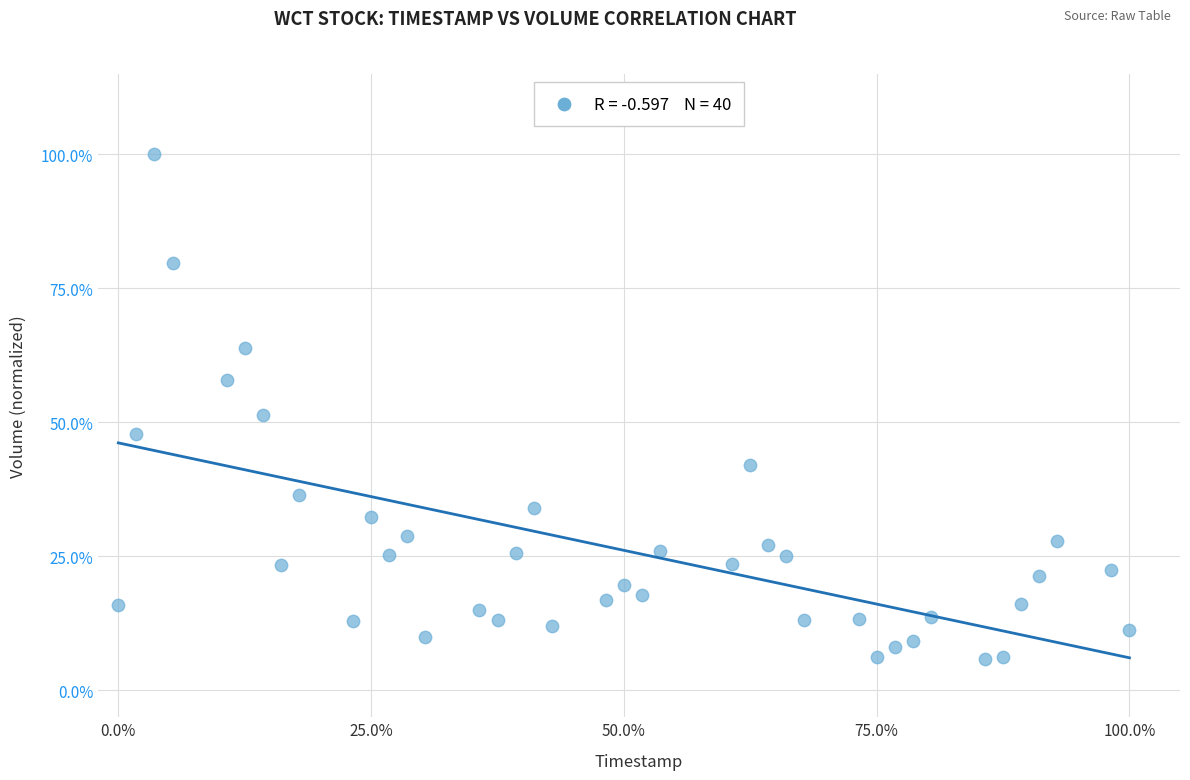

What is the range of X values (max minus min)?

100.0